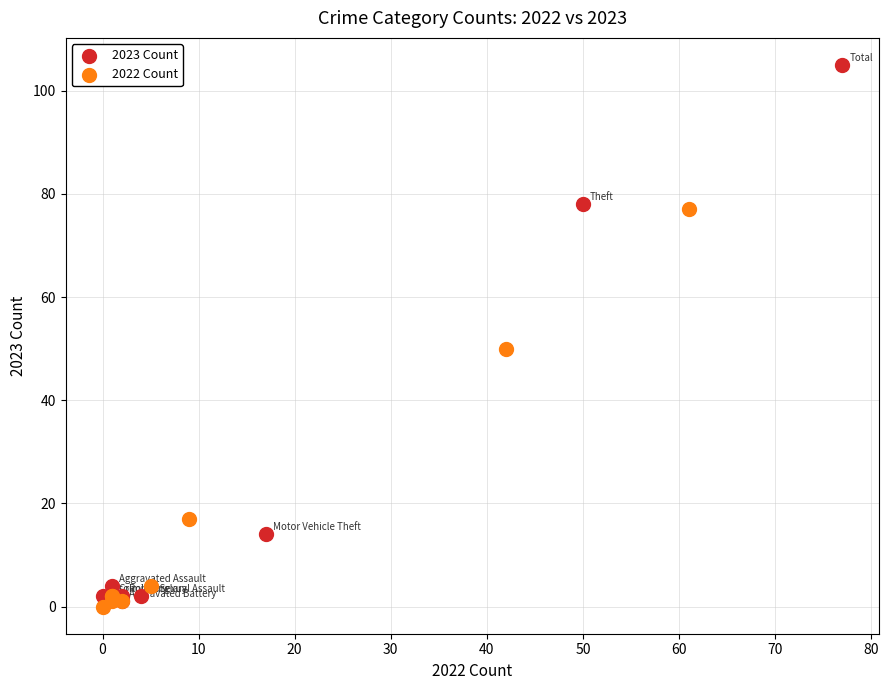

Which series has the largest Y range (max minus min)?

2023 Count